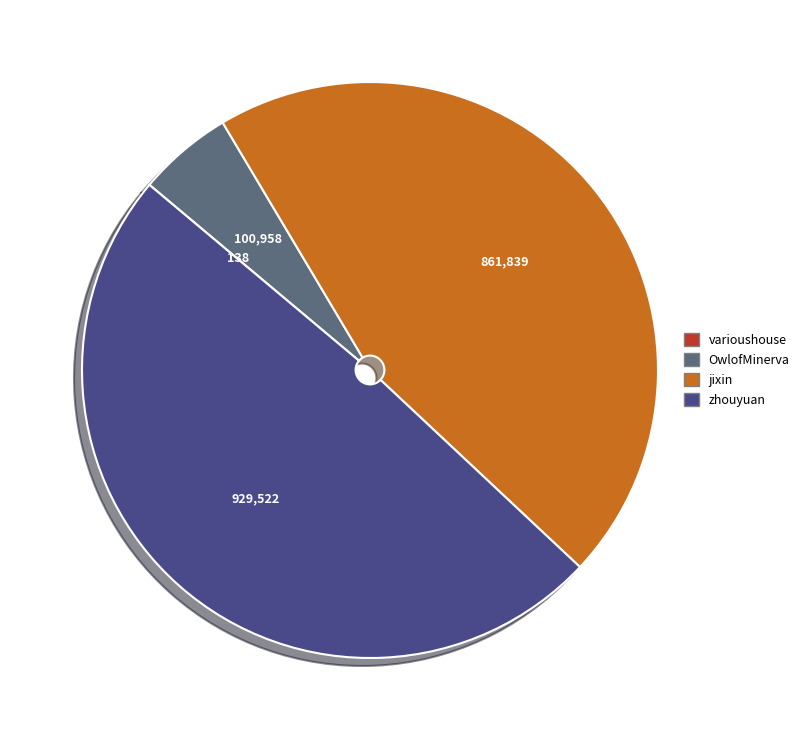

Between zhouyuan and jixin, which is larger?

zhouyuan